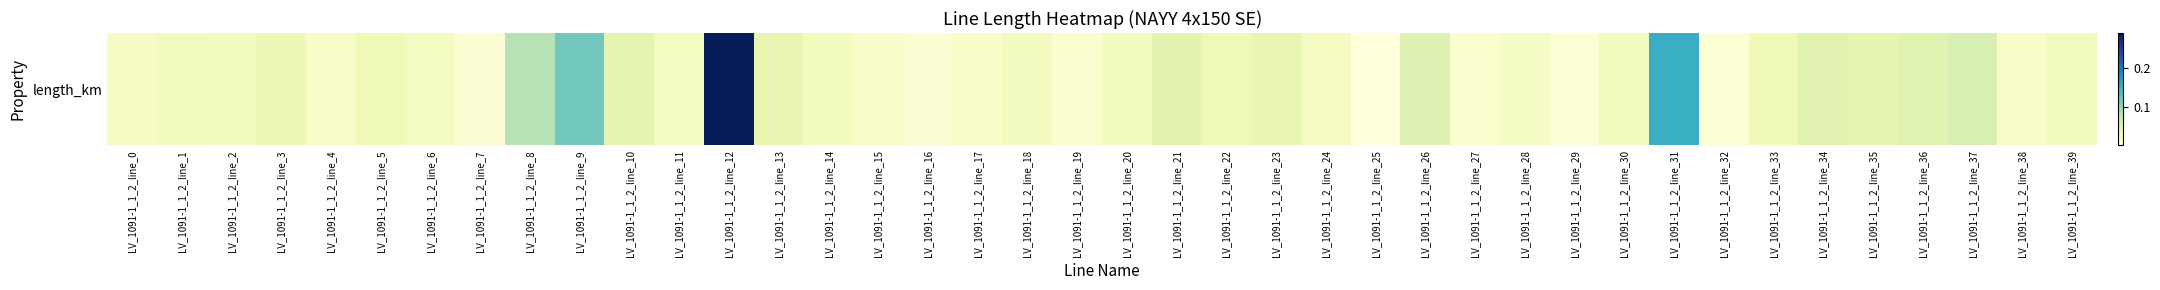

Which has a higher value, LV_1091-1_1_2_line_21 or LV_1091-1_1_2_line_13?

LV_1091-1_1_2_line_21